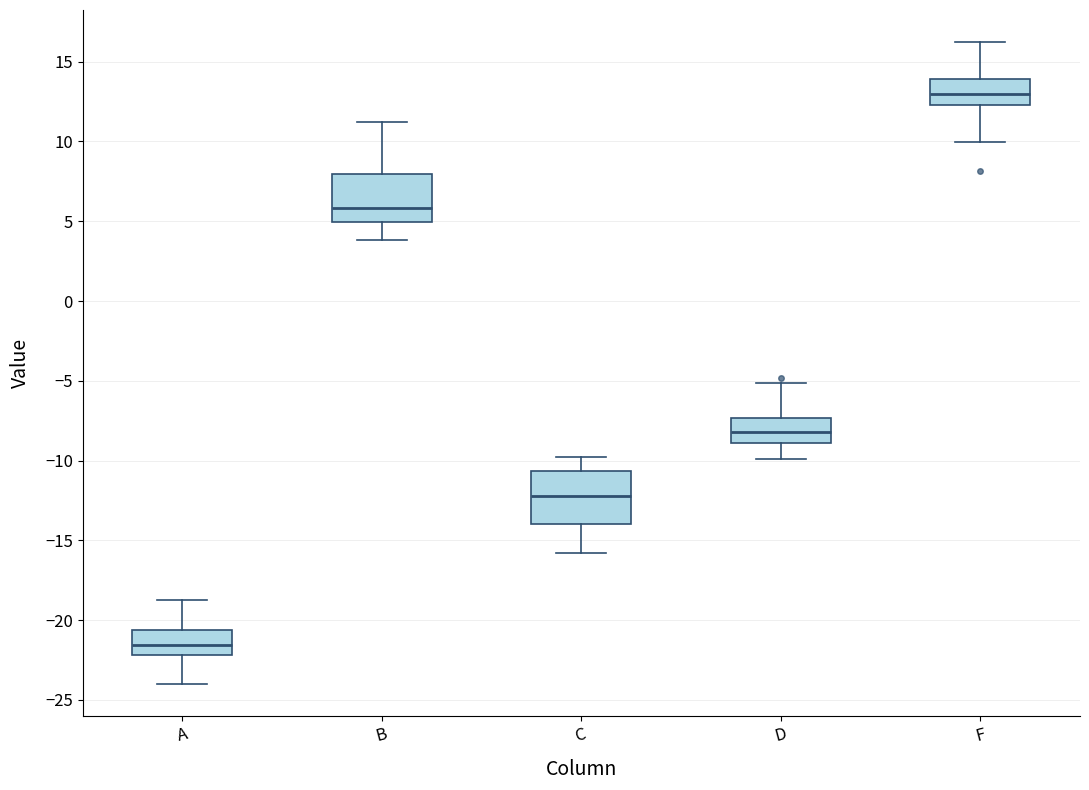

Which box's median line is the lowest?

A